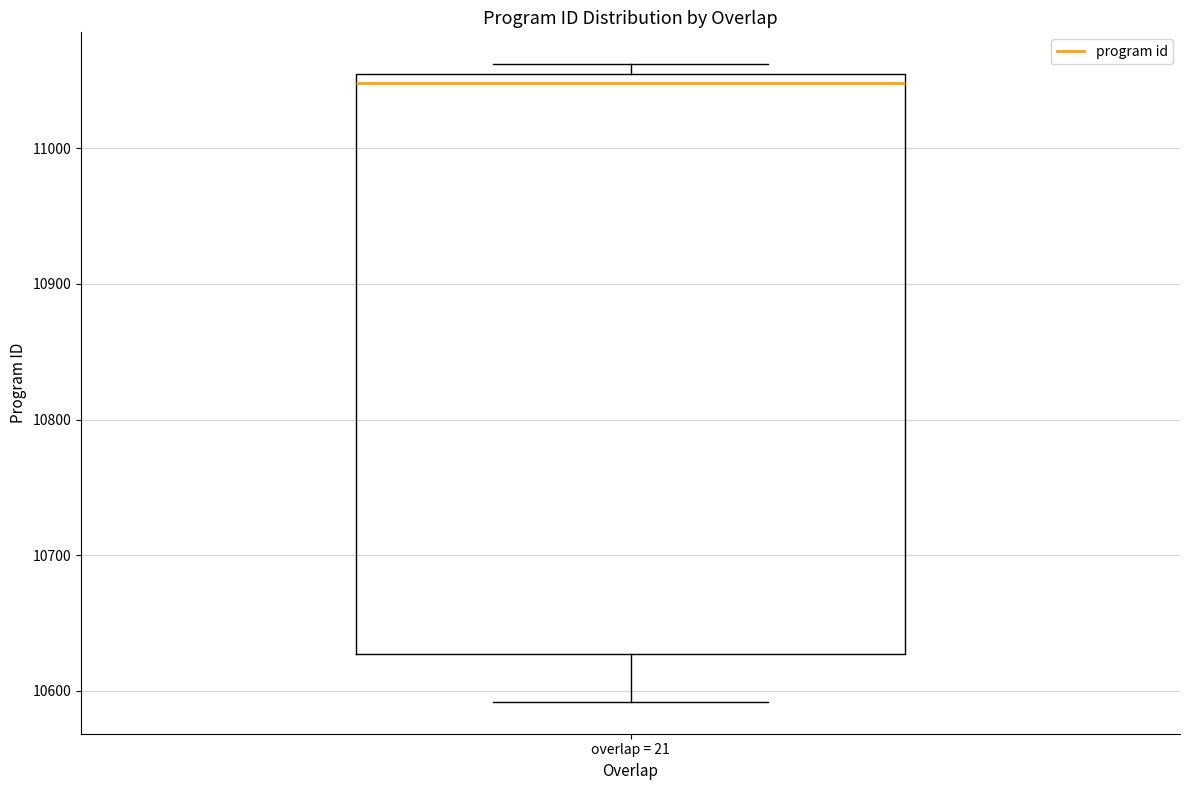

Transcribe this box plot: give where the median line is, the range the box spans, and where the two whiskers end, as read against the y-axis. The values are not printed on the chart, so give them approximately, as read against the axis.

median 11050, box 10630 to 11060, whiskers 10590 to 11060 (just above the box's upper edge)